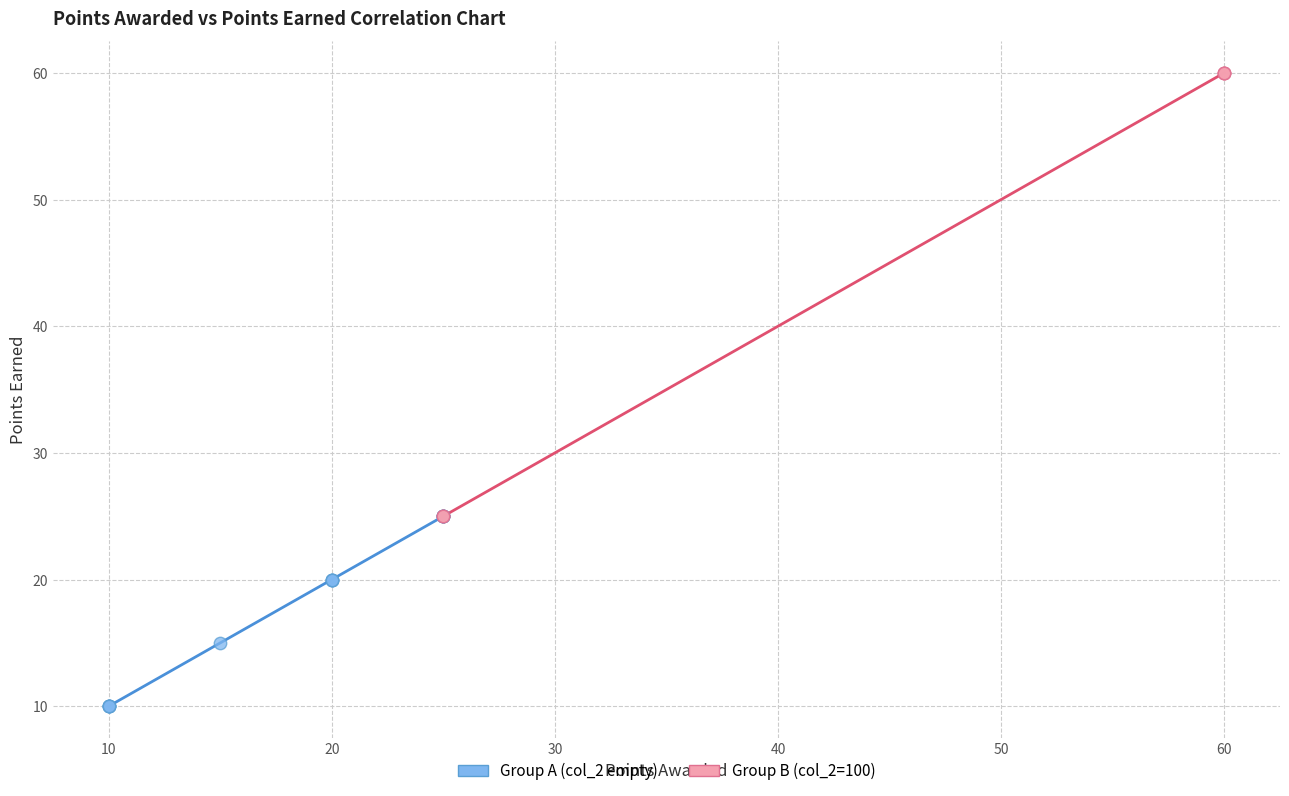

Which series contains the lowest Y value?

Group A (col_2 empty)